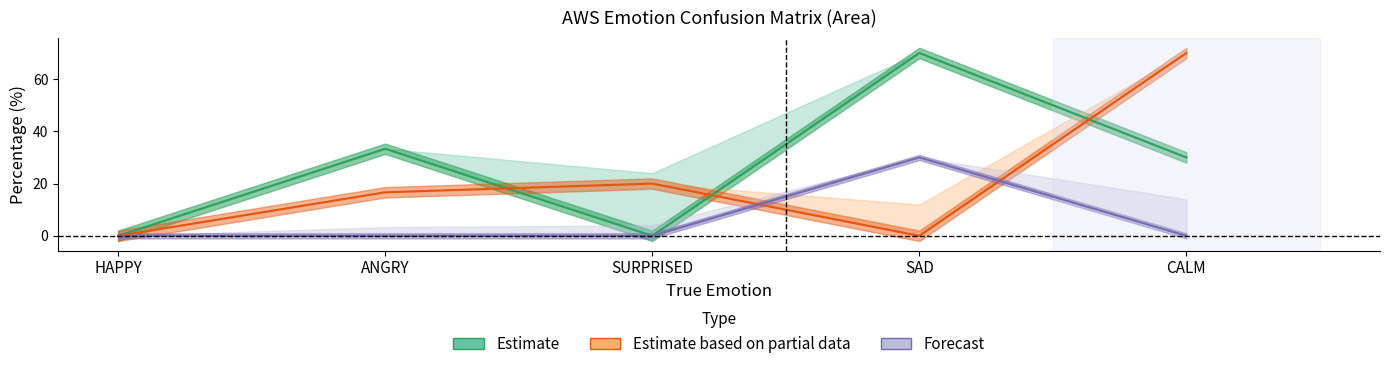

Which series has the largest total across all categories?

Estimate